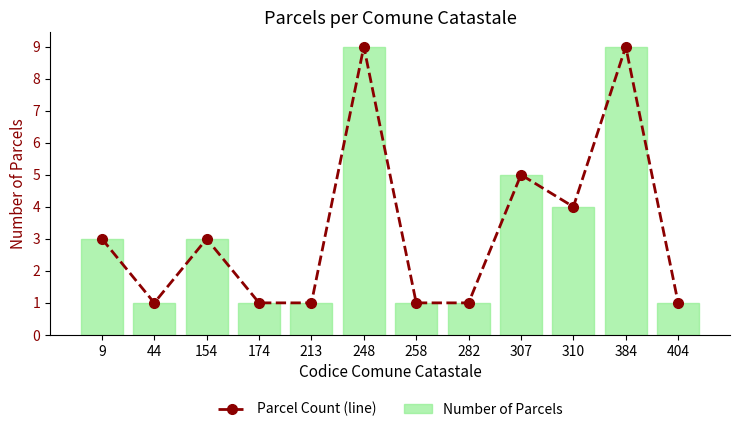

At which category does the chart reach its minimum across all series?

44